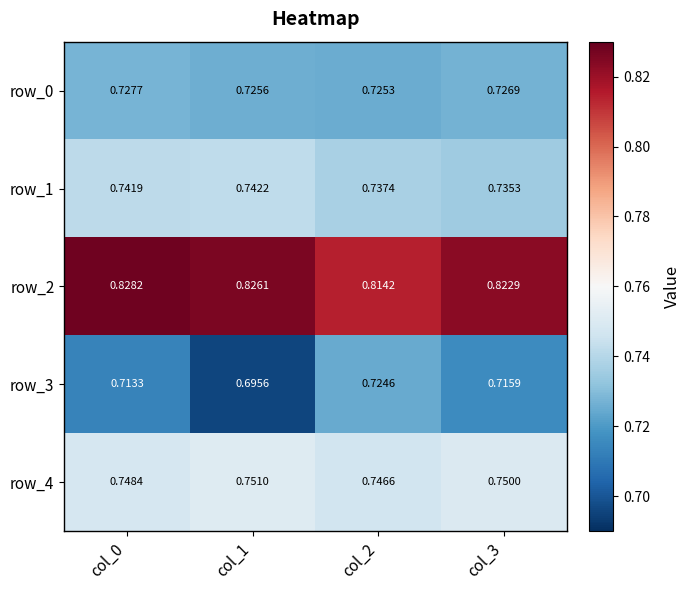

Which category has the lowest value across all series?

col_1